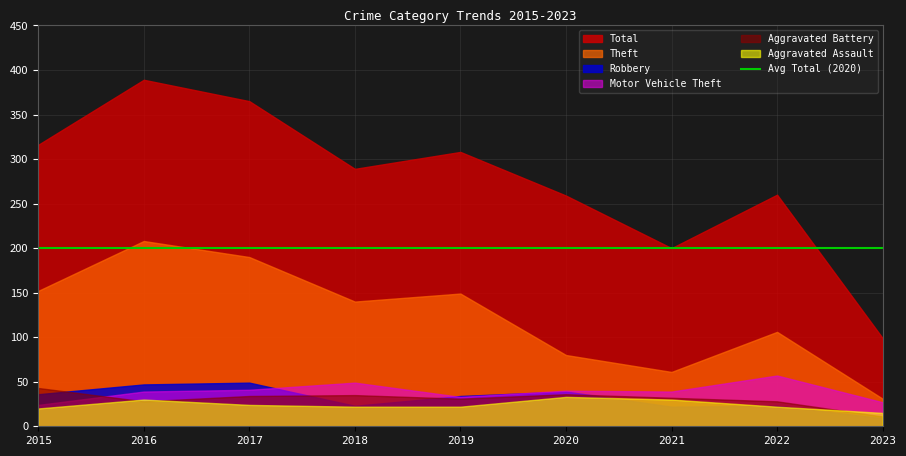

Where is Aggravated Assault nearest to the value 24?

2017